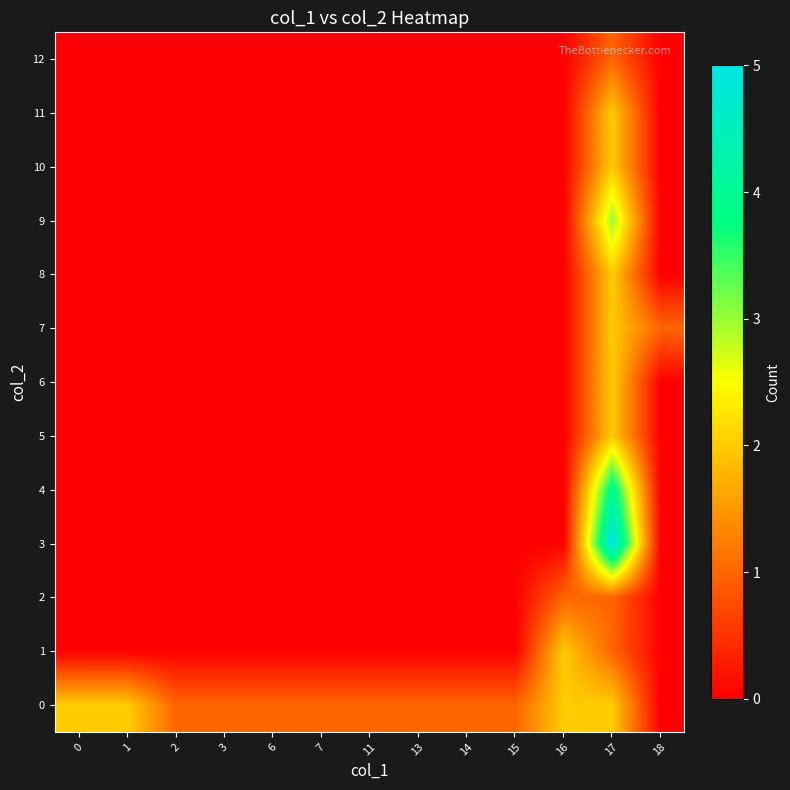

What is the maximum value shown in the chart?

5